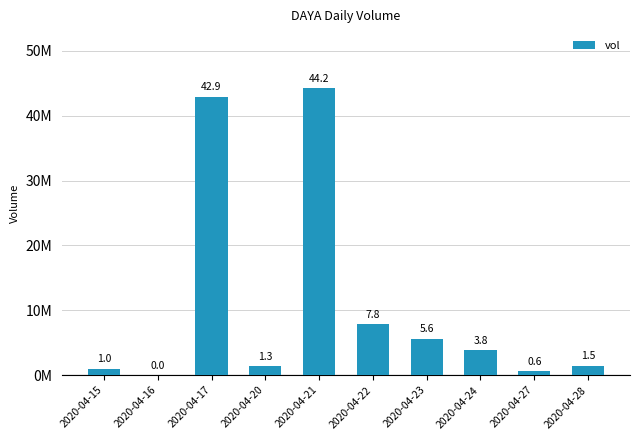

At which label is the value closest to 22110150?

2020-04-22